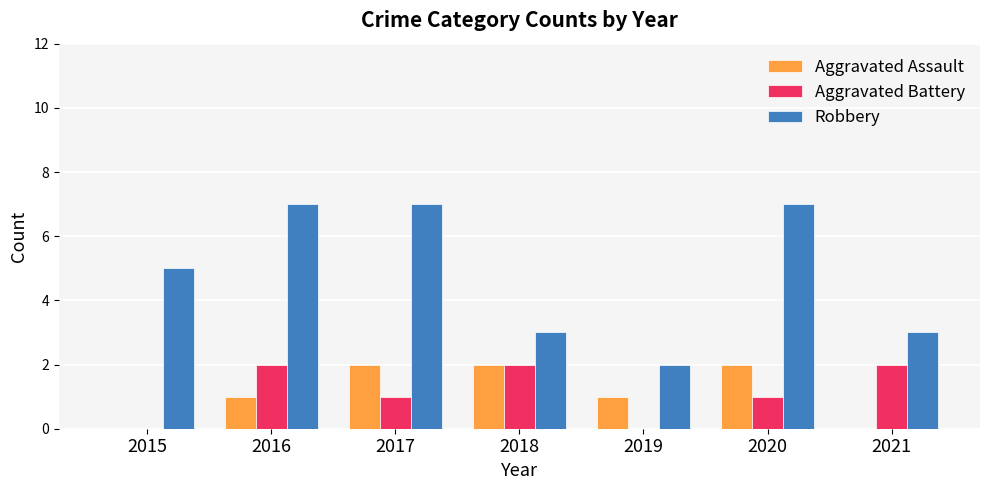

How many series are shown in this chart?

3